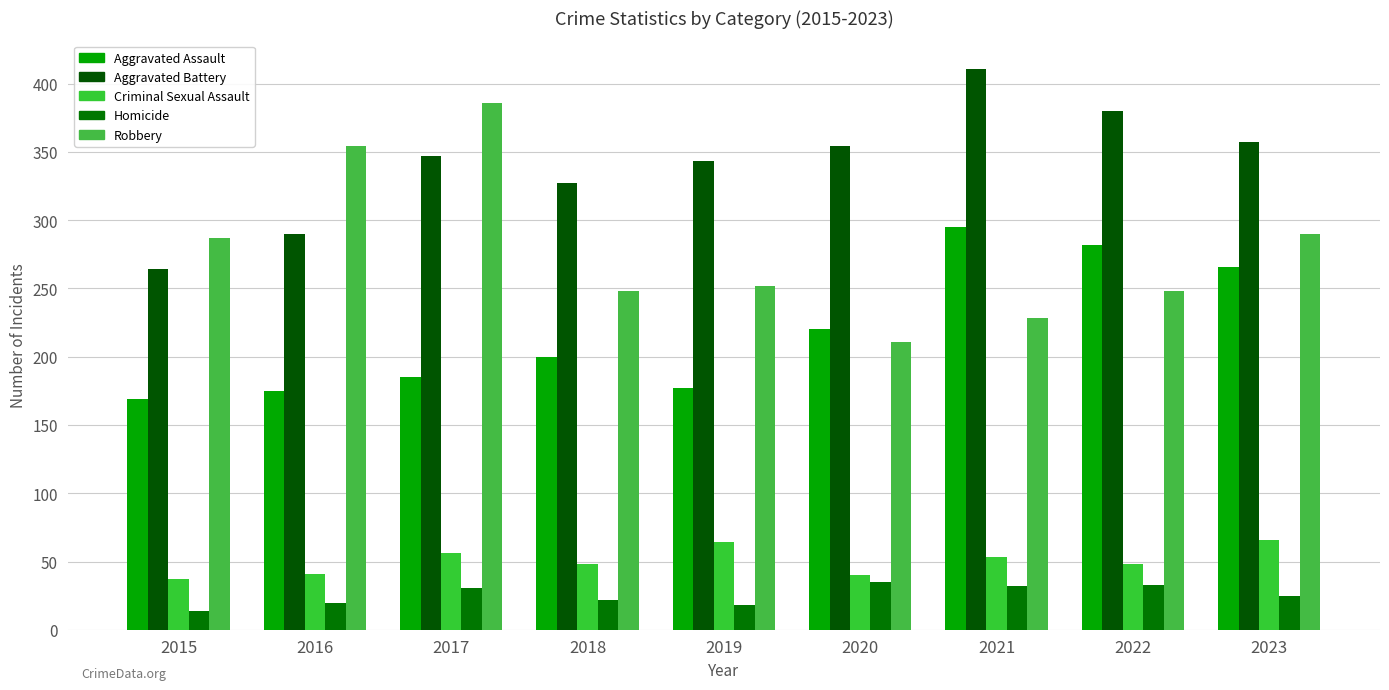

The Aggravated Assault series shows 313 at 2020. True or false?

False